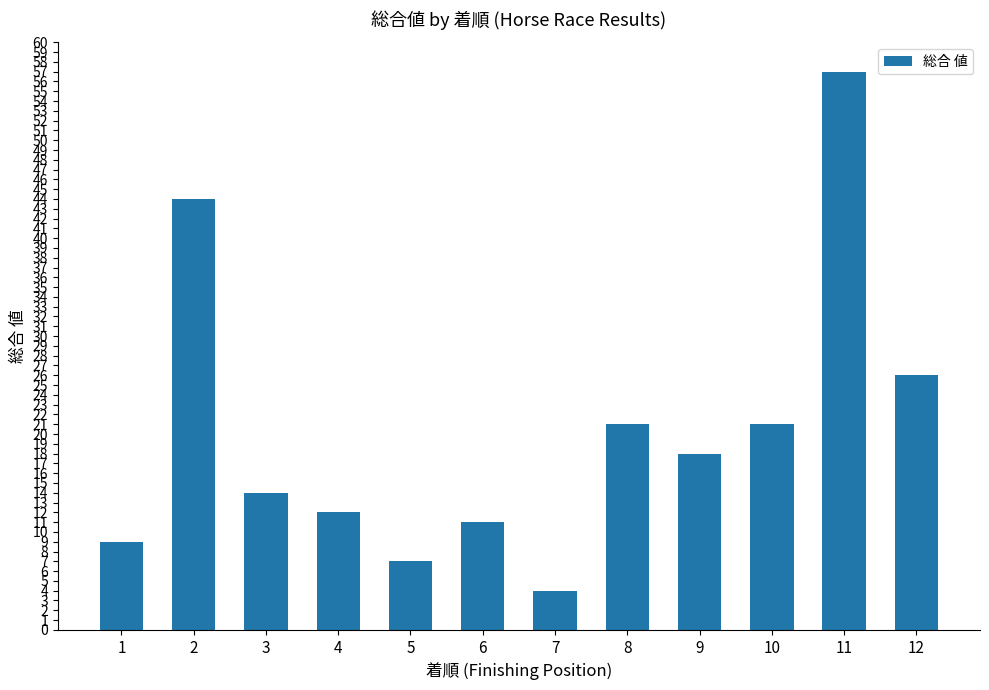

How many data points are less than 18?

6